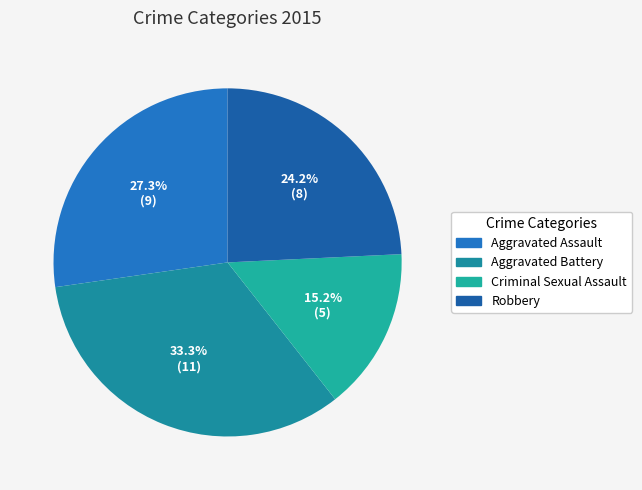

Which category has the biggest portion of the pie?

Aggravated Battery